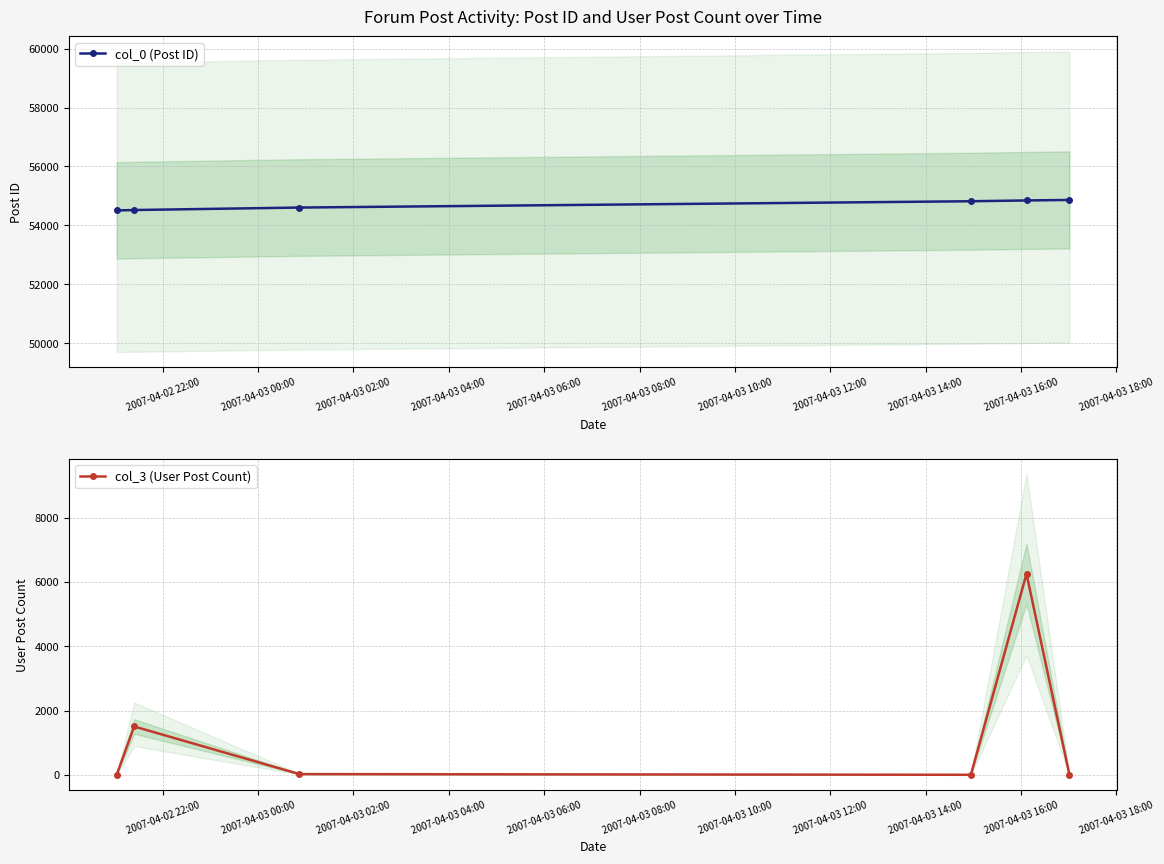

What is the value of the col_0 (Post ID) point at the 3rd from the left?

54607